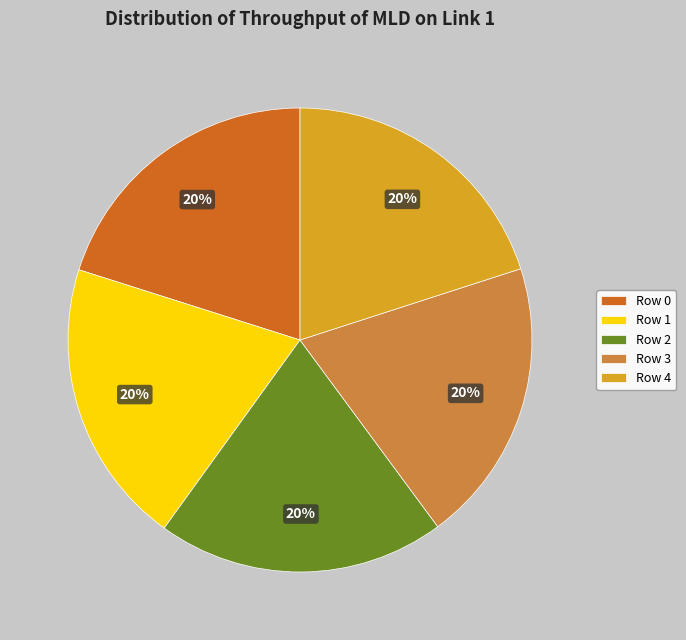

How many segments does this pie chart have?

5